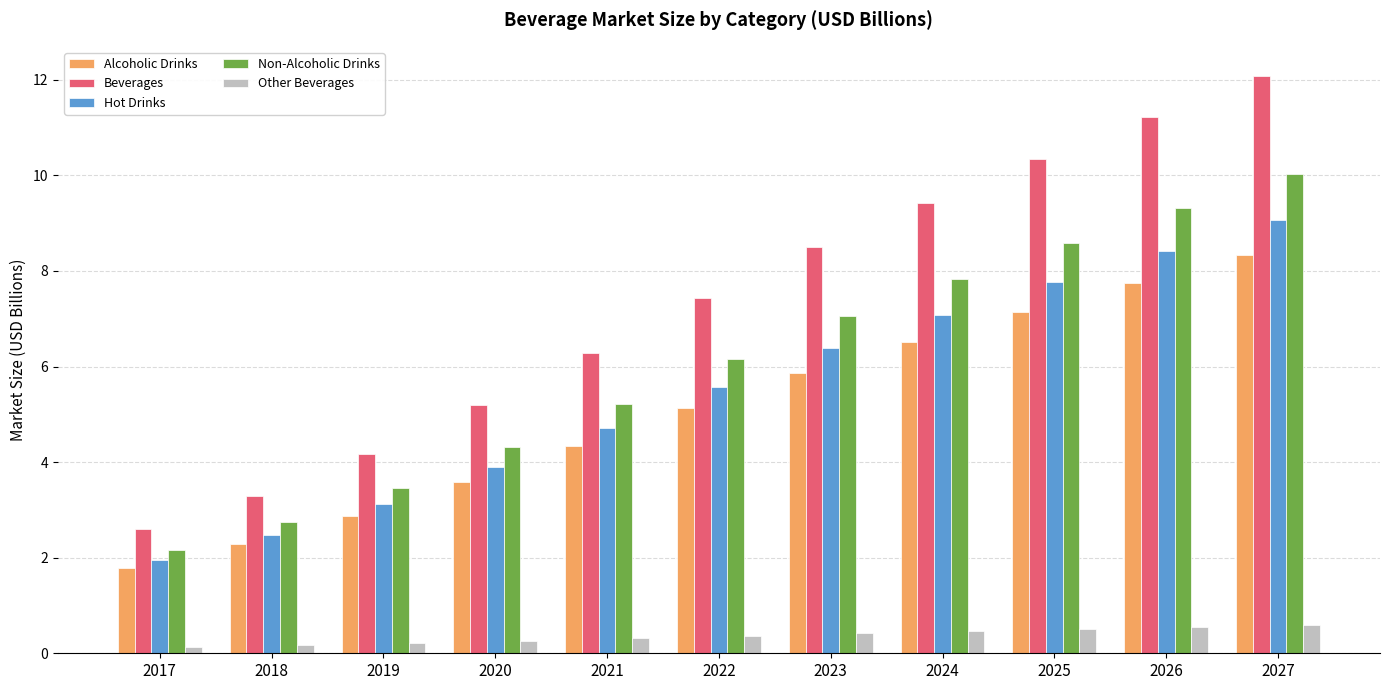

How many bars are there in each group?

5